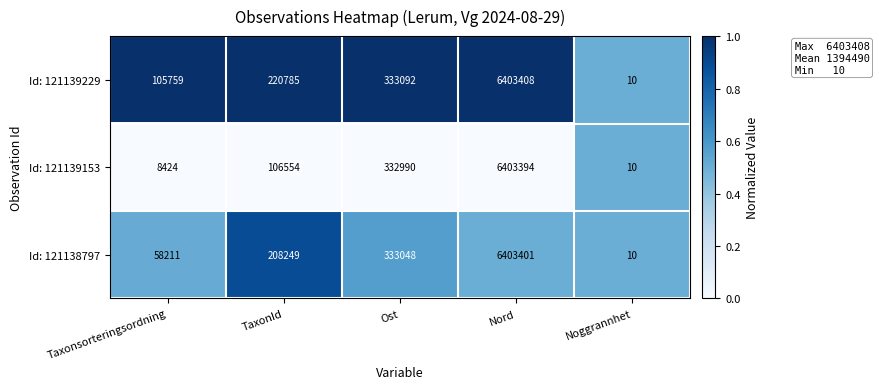

Reading left to right, list all the values displayed in this chart.

Id: 121139229: Taxonsorteringsordning=105759	TaxonId=220785	Ost=333092	Nord=6403408	Noggrannhet=10
Id: 121139153: Taxonsorteringsordning=8424	TaxonId=106554	Ost=332990	Nord=6403394	Noggrannhet=10
Id: 121138797: Taxonsorteringsordning=58211	TaxonId=208249	Ost=333048	Nord=6403401	Noggrannhet=10